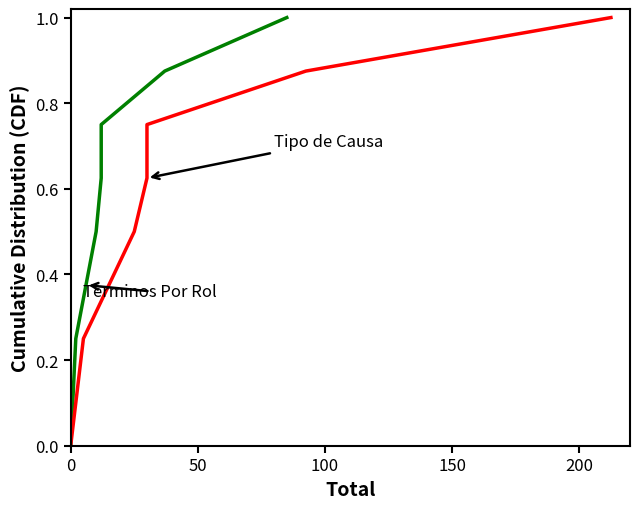

How many lines are shown in the chart?

2